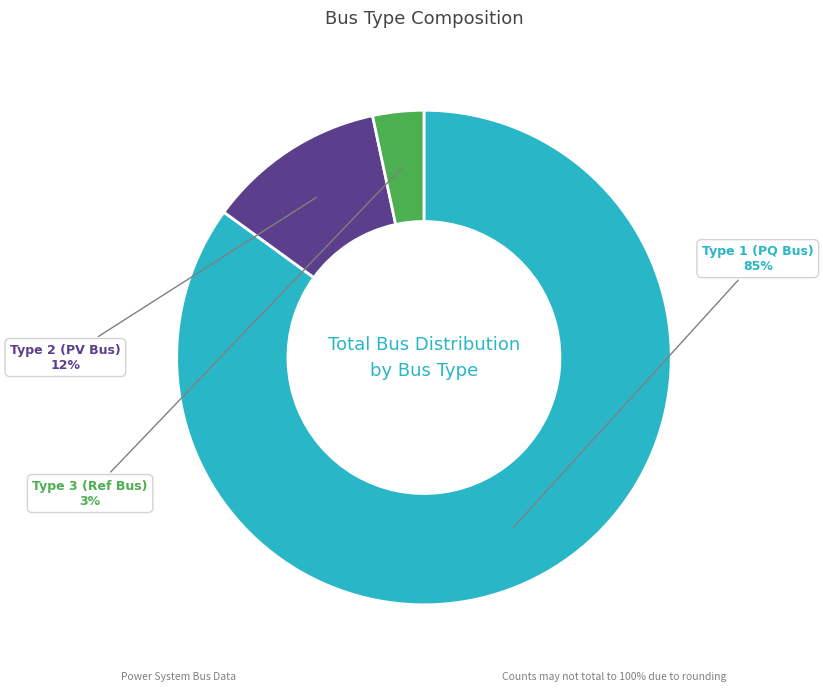

How many segments does this pie chart have?

3